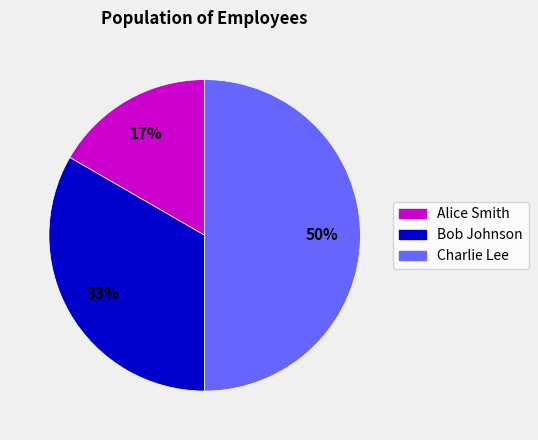

The Bob Johnson slice represents 33% of the pie. True or false?

True